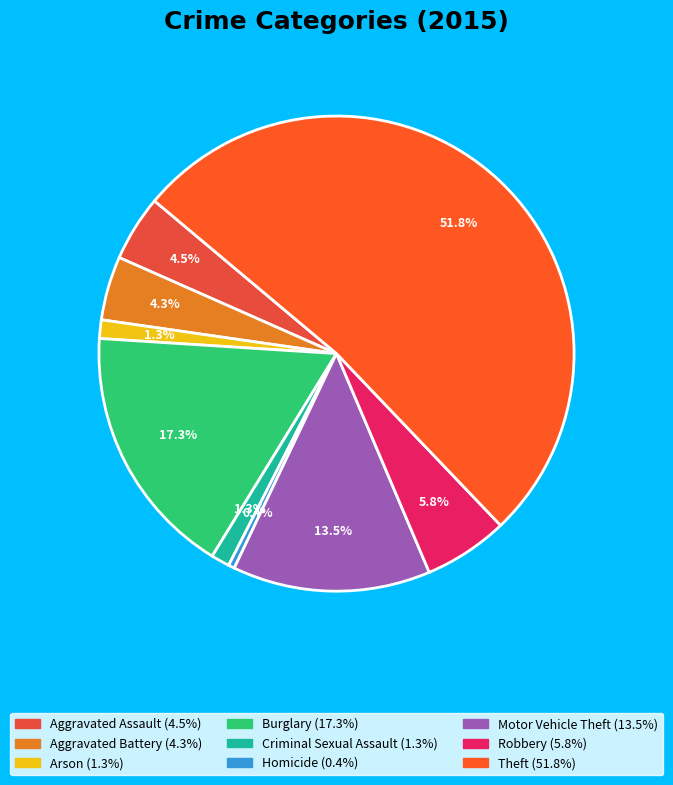

To the nearest percent, what is the average slice percentage?

11%